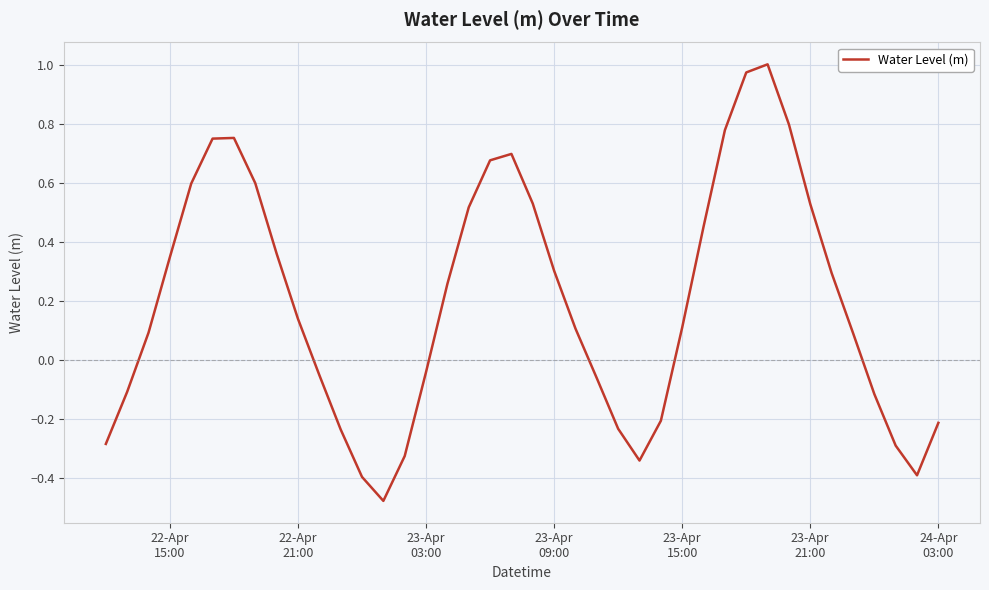

How many series are shown in this chart?

1